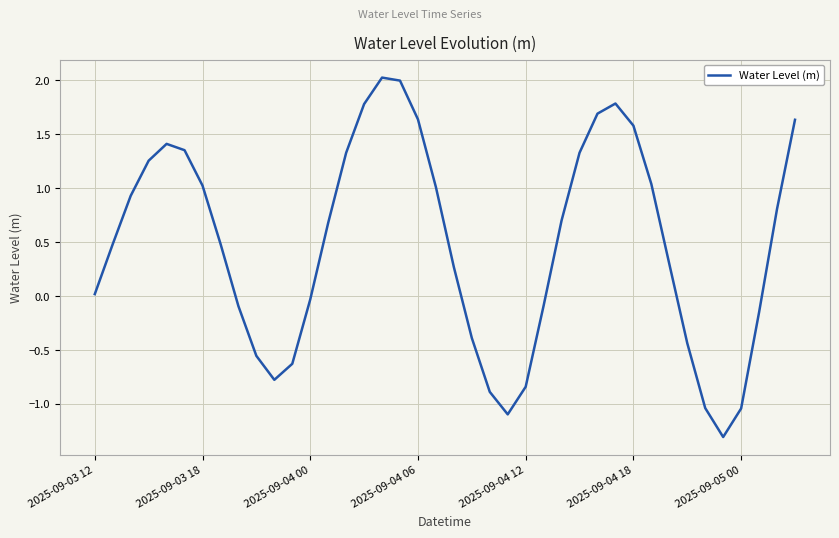

What is the smallest value displayed?

-1.3